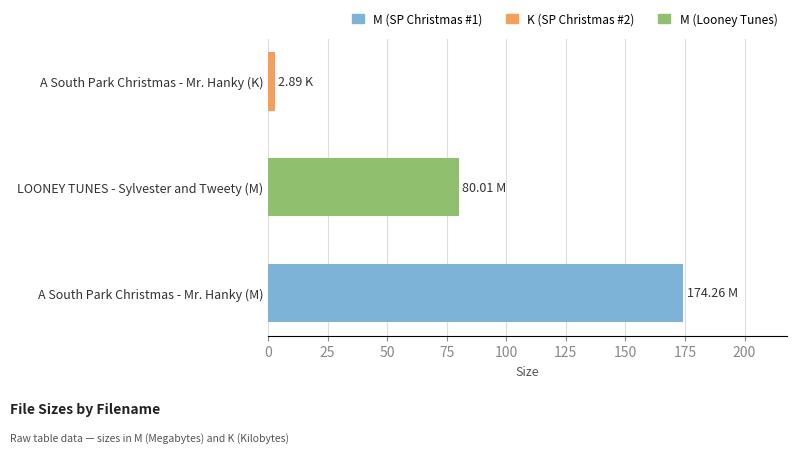

Which category has the highest value across all series?

A South Park Christmas - Mr. Hanky (M)